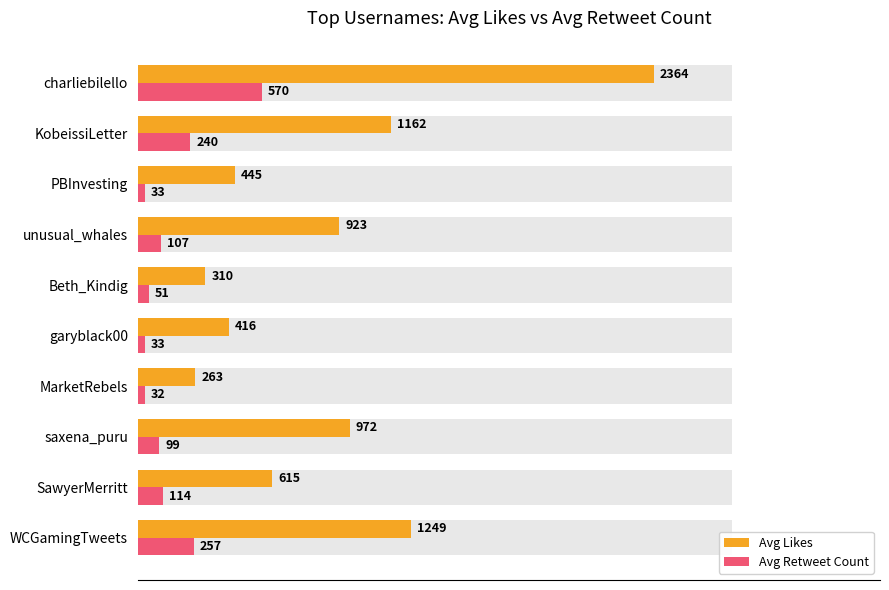

Does the chart contain stacked bars?

No